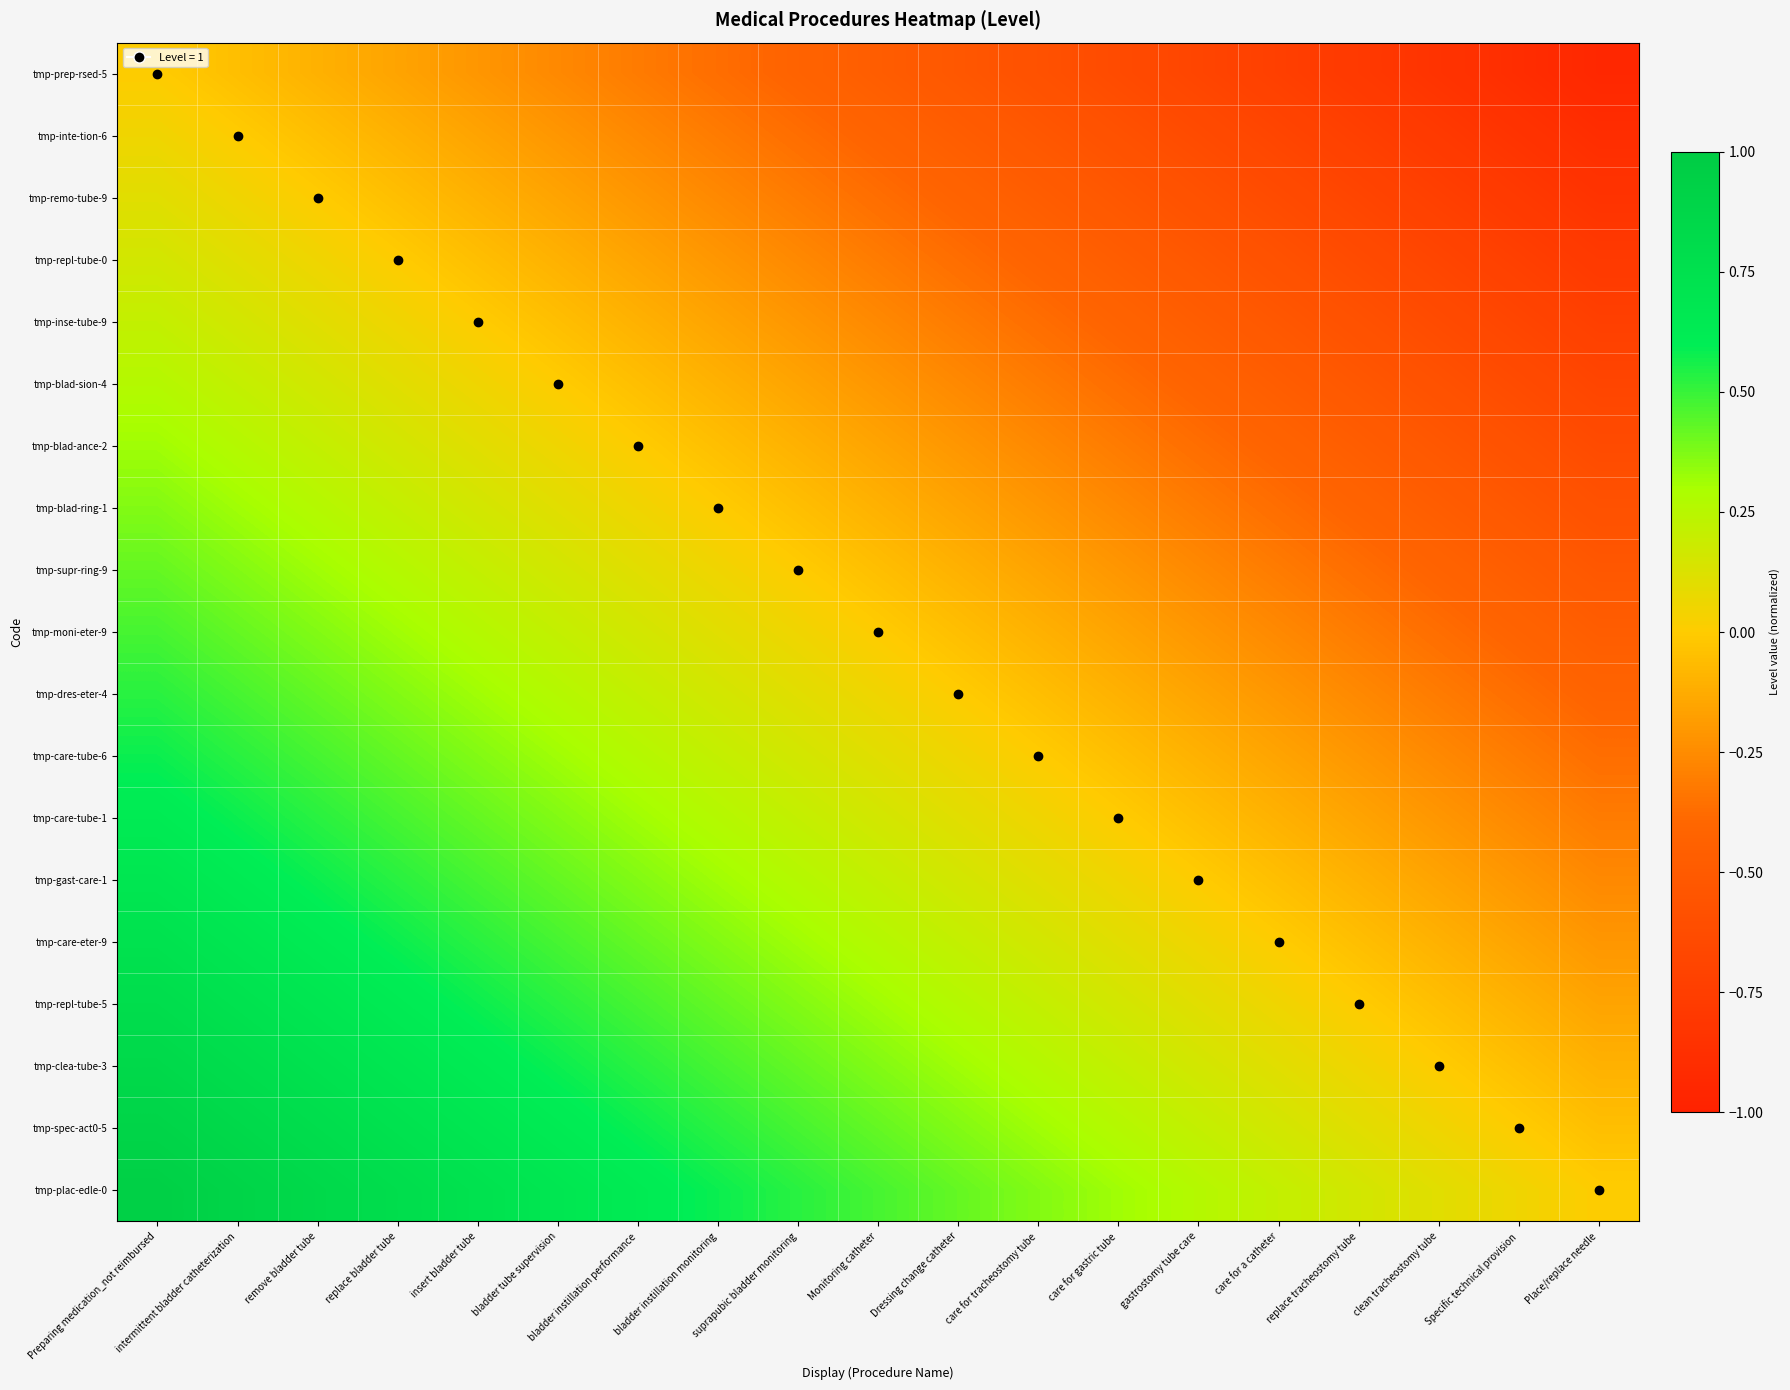

Reading left to right, extract all data points from this chart.

tmp-prep-rsed-5: Preparing medication_not reimbursed=0.0	intermittent bladder catheterization=-0.1	remove bladder tube=-0.1	replace bladder tube=-0.2	insert bladder tube=-0.2	bladder tube supervision=-0.3	bladder instillation performance=-0.3	bladder instillation monitoring=-0.4	suprapubic bladder monitoring=-0.4	Monitoring catheter=-0.5	Dressing change catheter=-0.5	care for tracheostomy tube=-0.6	care for gastric tube=-0.6	gastrostomy tube care=-0.7	care for a catheter=-0.7	replace tracheostomy tube=-0.8	clean tracheostomy tube=-0.8	Specific technical provision=-0.9	Place/replace needle=-0.9
tmp-inte-tion-6: Preparing medication_not reimbursed=0.1	intermittent bladder catheterization=0.0	remove bladder tube=-0.1	replace bladder tube=-0.1	insert bladder tube=-0.2	bladder tube supervision=-0.2	bladder instillation performance=-0.3	bladder instillation monitoring=-0.3	suprapubic bladder monitoring=-0.4	Monitoring catheter=-0.4	Dressing change catheter=-0.5	care for tracheostomy tube=-0.5	care for gastric tube=-0.6	gastrostomy tube care=-0.6	care for a catheter=-0.7	replace tracheostomy tube=-0.7	clean tracheostomy tube=-0.8	Specific technical provision=-0.8	Place/replace needle=-0.9
tmp-remo-tube-9: Preparing medication_not reimbursed=0.1	intermittent bladder catheterization=0.1	remove bladder tube=0.0	replace bladder tube=-0.1	insert bladder tube=-0.1	bladder tube supervision=-0.2	bladder instillation performance=-0.2	bladder instillation monitoring=-0.3	suprapubic bladder monitoring=-0.3	Monitoring catheter=-0.4	Dressing change catheter=-0.4	care for tracheostomy tube=-0.5	care for gastric tube=-0.5	gastrostomy tube care=-0.6	care for a catheter=-0.6	replace tracheostomy tube=-0.7	clean tracheostomy tube=-0.7	Specific technical provision=-0.8	Place/replace needle=-0.8
tmp-repl-tube-0: Preparing medication_not reimbursed=0.2	intermittent bladder catheterization=0.1	remove bladder tube=0.1	replace bladder tube=0.0	insert bladder tube=-0.1	bladder tube supervision=-0.1	bladder instillation performance=-0.2	bladder instillation monitoring=-0.2	suprapubic bladder monitoring=-0.3	Monitoring catheter=-0.3	Dressing change catheter=-0.4	care for tracheostomy tube=-0.4	care for gastric tube=-0.5	gastrostomy tube care=-0.5	care for a catheter=-0.6	replace tracheostomy tube=-0.6	clean tracheostomy tube=-0.7	Specific technical provision=-0.7	Place/replace needle=-0.8
tmp-inse-tube-9: Preparing medication_not reimbursed=0.2	intermittent bladder catheterization=0.2	remove bladder tube=0.1	replace bladder tube=0.1	insert bladder tube=0.0	bladder tube supervision=-0.1	bladder instillation performance=-0.1	bladder instillation monitoring=-0.2	suprapubic bladder monitoring=-0.2	Monitoring catheter=-0.3	Dressing change catheter=-0.3	care for tracheostomy tube=-0.4	care for gastric tube=-0.4	gastrostomy tube care=-0.5	care for a catheter=-0.5	replace tracheostomy tube=-0.6	clean tracheostomy tube=-0.6	Specific technical provision=-0.7	Place/replace needle=-0.7
tmp-blad-sion-4: Preparing medication_not reimbursed=0.3	intermittent bladder catheterization=0.2	remove bladder tube=0.2	replace bladder tube=0.1	insert bladder tube=0.1	bladder tube supervision=0.0	bladder instillation performance=-0.1	bladder instillation monitoring=-0.1	suprapubic bladder monitoring=-0.2	Monitoring catheter=-0.2	Dressing change catheter=-0.3	care for tracheostomy tube=-0.3	care for gastric tube=-0.4	gastrostomy tube care=-0.4	care for a catheter=-0.5	replace tracheostomy tube=-0.5	clean tracheostomy tube=-0.6	Specific technical provision=-0.6	Place/replace needle=-0.7
tmp-blad-ance-2: Preparing medication_not reimbursed=0.3	intermittent bladder catheterization=0.3	remove bladder tube=0.2	replace bladder tube=0.2	insert bladder tube=0.1	bladder tube supervision=0.1	bladder instillation performance=0.0	bladder instillation monitoring=-0.1	suprapubic bladder monitoring=-0.1	Monitoring catheter=-0.2	Dressing change catheter=-0.2	care for tracheostomy tube=-0.3	care for gastric tube=-0.3	gastrostomy tube care=-0.4	care for a catheter=-0.4	replace tracheostomy tube=-0.5	clean tracheostomy tube=-0.5	Specific technical provision=-0.6	Place/replace needle=-0.6
tmp-blad-ring-1: Preparing medication_not reimbursed=0.4	intermittent bladder catheterization=0.3	remove bladder tube=0.3	replace bladder tube=0.2	insert bladder tube=0.2	bladder tube supervision=0.1	bladder instillation performance=0.1	bladder instillation monitoring=0.0	suprapubic bladder monitoring=-0.1	Monitoring catheter=-0.1	Dressing change catheter=-0.2	care for tracheostomy tube=-0.2	care for gastric tube=-0.3	gastrostomy tube care=-0.3	care for a catheter=-0.4	replace tracheostomy tube=-0.4	clean tracheostomy tube=-0.5	Specific technical provision=-0.5	Place/replace needle=-0.6
tmp-supr-ring-9: Preparing medication_not reimbursed=0.4	intermittent bladder catheterization=0.4	remove bladder tube=0.3	replace bladder tube=0.3	insert bladder tube=0.2	bladder tube supervision=0.2	bladder instillation performance=0.1	bladder instillation monitoring=0.1	suprapubic bladder monitoring=0.0	Monitoring catheter=-0.1	Dressing change catheter=-0.1	care for tracheostomy tube=-0.2	care for gastric tube=-0.2	gastrostomy tube care=-0.3	care for a catheter=-0.3	replace tracheostomy tube=-0.4	clean tracheostomy tube=-0.4	Specific technical provision=-0.5	Place/replace needle=-0.5
tmp-moni-eter-9: Preparing medication_not reimbursed=0.5	intermittent bladder catheterization=0.4	remove bladder tube=0.4	replace bladder tube=0.3	insert bladder tube=0.3	bladder tube supervision=0.2	bladder instillation performance=0.2	bladder instillation monitoring=0.1	suprapubic bladder monitoring=0.1	Monitoring catheter=0.0	Dressing change catheter=-0.1	care for tracheostomy tube=-0.1	care for gastric tube=-0.2	gastrostomy tube care=-0.2	care for a catheter=-0.3	replace tracheostomy tube=-0.3	clean tracheostomy tube=-0.4	Specific technical provision=-0.4	Place/replace needle=-0.5
tmp-dres-eter-4: Preparing medication_not reimbursed=0.5	intermittent bladder catheterization=0.5	remove bladder tube=0.4	replace bladder tube=0.4	insert bladder tube=0.3	bladder tube supervision=0.3	bladder instillation performance=0.2	bladder instillation monitoring=0.2	suprapubic bladder monitoring=0.1	Monitoring catheter=0.1	Dressing change catheter=0.0	care for tracheostomy tube=-0.1	care for gastric tube=-0.1	gastrostomy tube care=-0.2	care for a catheter=-0.2	replace tracheostomy tube=-0.3	clean tracheostomy tube=-0.3	Specific technical provision=-0.4	Place/replace needle=-0.4
tmp-care-tube-6: Preparing medication_not reimbursed=0.6	intermittent bladder catheterization=0.5	remove bladder tube=0.5	replace bladder tube=0.4	insert bladder tube=0.4	bladder tube supervision=0.3	bladder instillation performance=0.3	bladder instillation monitoring=0.2	suprapubic bladder monitoring=0.2	Monitoring catheter=0.1	Dressing change catheter=0.1	care for tracheostomy tube=0.0	care for gastric tube=-0.1	gastrostomy tube care=-0.1	care for a catheter=-0.2	replace tracheostomy tube=-0.2	clean tracheostomy tube=-0.3	Specific technical provision=-0.3	Place/replace needle=-0.4
tmp-care-tube-1: Preparing medication_not reimbursed=0.6	intermittent bladder catheterization=0.6	remove bladder tube=0.5	replace bladder tube=0.5	insert bladder tube=0.4	bladder tube supervision=0.4	bladder instillation performance=0.3	bladder instillation monitoring=0.3	suprapubic bladder monitoring=0.2	Monitoring catheter=0.2	Dressing change catheter=0.1	care for tracheostomy tube=0.1	care for gastric tube=0.0	gastrostomy tube care=-0.1	care for a catheter=-0.1	replace tracheostomy tube=-0.2	clean tracheostomy tube=-0.2	Specific technical provision=-0.3	Place/replace needle=-0.3
tmp-gast-care-1: Preparing medication_not reimbursed=0.7	intermittent bladder catheterization=0.6	remove bladder tube=0.6	replace bladder tube=0.5	insert bladder tube=0.5	bladder tube supervision=0.4	bladder instillation performance=0.4	bladder instillation monitoring=0.3	suprapubic bladder monitoring=0.3	Monitoring catheter=0.2	Dressing change catheter=0.2	care for tracheostomy tube=0.1	care for gastric tube=0.1	gastrostomy tube care=0.0	care for a catheter=-0.1	replace tracheostomy tube=-0.1	clean tracheostomy tube=-0.2	Specific technical provision=-0.2	Place/replace needle=-0.3
tmp-care-eter-9: Preparing medication_not reimbursed=0.7	intermittent bladder catheterization=0.7	remove bladder tube=0.6	replace bladder tube=0.6	insert bladder tube=0.5	bladder tube supervision=0.5	bladder instillation performance=0.4	bladder instillation monitoring=0.4	suprapubic bladder monitoring=0.3	Monitoring catheter=0.3	Dressing change catheter=0.2	care for tracheostomy tube=0.2	care for gastric tube=0.1	gastrostomy tube care=0.1	care for a catheter=0.0	replace tracheostomy tube=-0.1	clean tracheostomy tube=-0.1	Specific technical provision=-0.2	Place/replace needle=-0.2
tmp-repl-tube-5: Preparing medication_not reimbursed=0.8	intermittent bladder catheterization=0.7	remove bladder tube=0.7	replace bladder tube=0.6	insert bladder tube=0.6	bladder tube supervision=0.5	bladder instillation performance=0.5	bladder instillation monitoring=0.4	suprapubic bladder monitoring=0.4	Monitoring catheter=0.3	Dressing change catheter=0.3	care for tracheostomy tube=0.2	care for gastric tube=0.2	gastrostomy tube care=0.1	care for a catheter=0.1	replace tracheostomy tube=0.0	clean tracheostomy tube=-0.1	Specific technical provision=-0.1	Place/replace needle=-0.2
tmp-clea-tube-3: Preparing medication_not reimbursed=0.8	intermittent bladder catheterization=0.8	remove bladder tube=0.7	replace bladder tube=0.7	insert bladder tube=0.6	bladder tube supervision=0.6	bladder instillation performance=0.5	bladder instillation monitoring=0.5	suprapubic bladder monitoring=0.4	Monitoring catheter=0.4	Dressing change catheter=0.3	care for tracheostomy tube=0.3	care for gastric tube=0.2	gastrostomy tube care=0.2	care for a catheter=0.1	replace tracheostomy tube=0.1	clean tracheostomy tube=0.0	Specific technical provision=-0.1	Place/replace needle=-0.1
tmp-spec-act0-5: Preparing medication_not reimbursed=0.9	intermittent bladder catheterization=0.8	remove bladder tube=0.8	replace bladder tube=0.7	insert bladder tube=0.7	bladder tube supervision=0.6	bladder instillation performance=0.6	bladder instillation monitoring=0.5	suprapubic bladder monitoring=0.5	Monitoring catheter=0.4	Dressing change catheter=0.4	care for tracheostomy tube=0.3	care for gastric tube=0.3	gastrostomy tube care=0.2	care for a catheter=0.2	replace tracheostomy tube=0.1	clean tracheostomy tube=0.1	Specific technical provision=0.0	Place/replace needle=-0.1
tmp-plac-edle-0: Preparing medication_not reimbursed=0.9	intermittent bladder catheterization=0.9	remove bladder tube=0.8	replace bladder tube=0.8	insert bladder tube=0.7	bladder tube supervision=0.7	bladder instillation performance=0.6	bladder instillation monitoring=0.6	suprapubic bladder monitoring=0.5	Monitoring catheter=0.5	Dressing change catheter=0.4	care for tracheostomy tube=0.4	care for gastric tube=0.3	gastrostomy tube care=0.3	care for a catheter=0.2	replace tracheostomy tube=0.2	clean tracheostomy tube=0.1	Specific technical provision=0.1	Place/replace needle=0.0